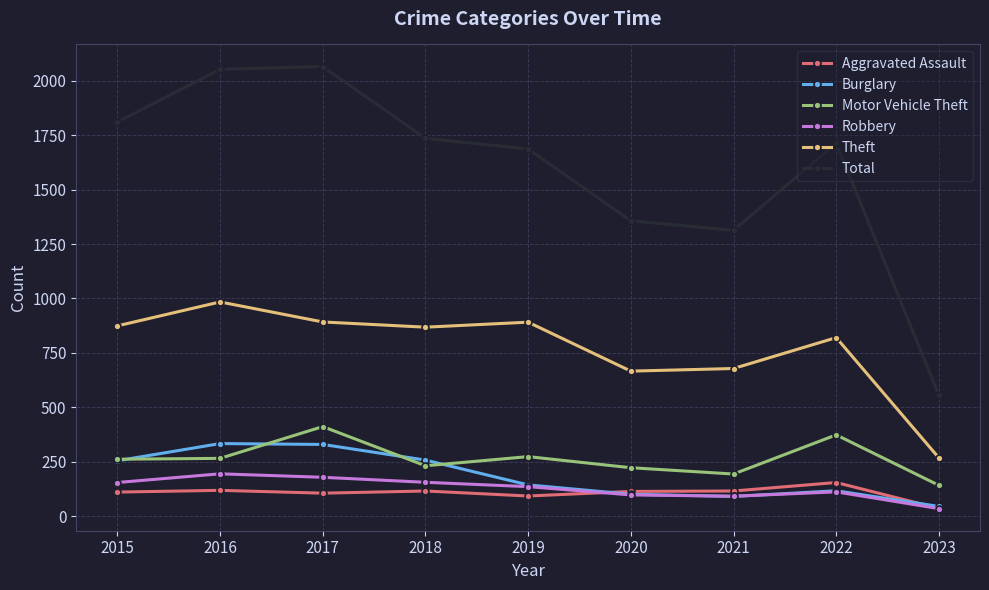

What is the average value of the Total series?

1588